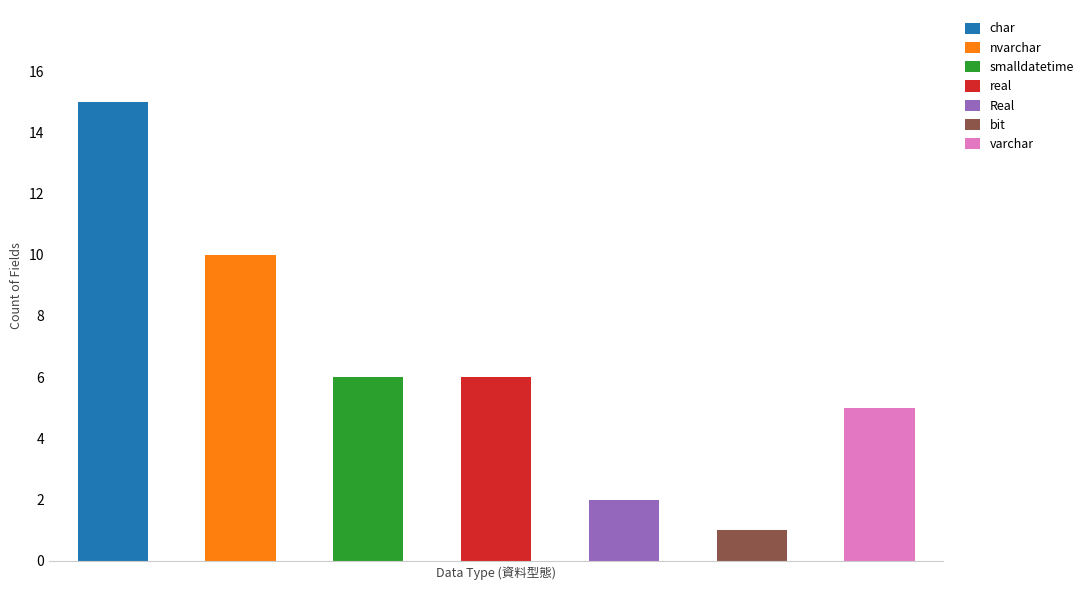

How many bars are there in total?

7